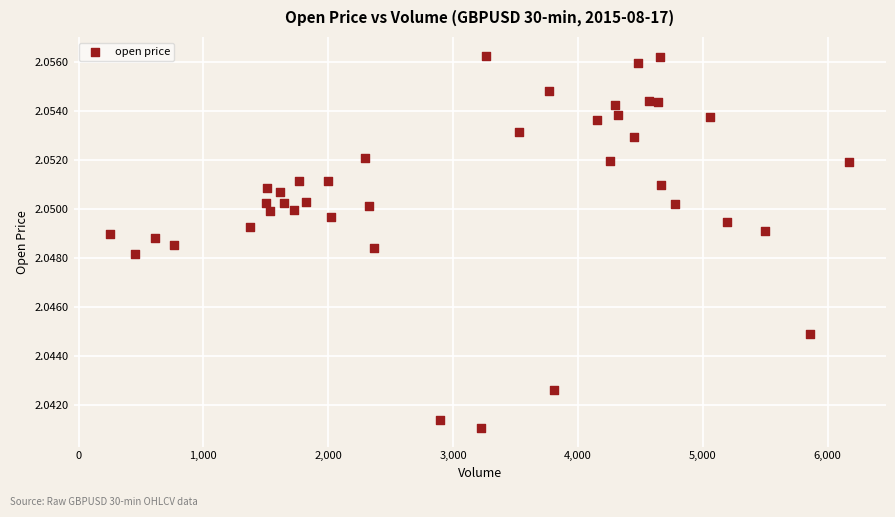

What is the range of X values (max minus min)?

5915.0